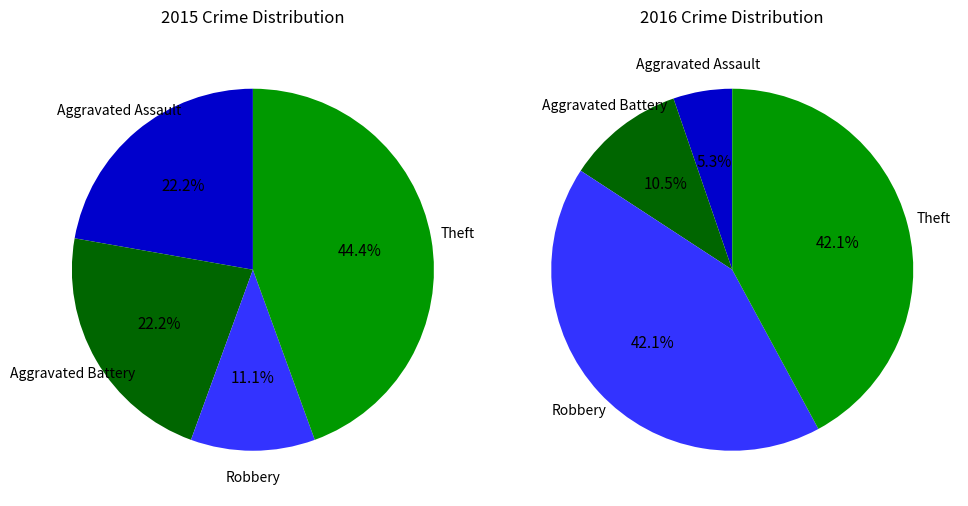

Rank the series by their average value, from highest to lowest.

values_2016, values_2015